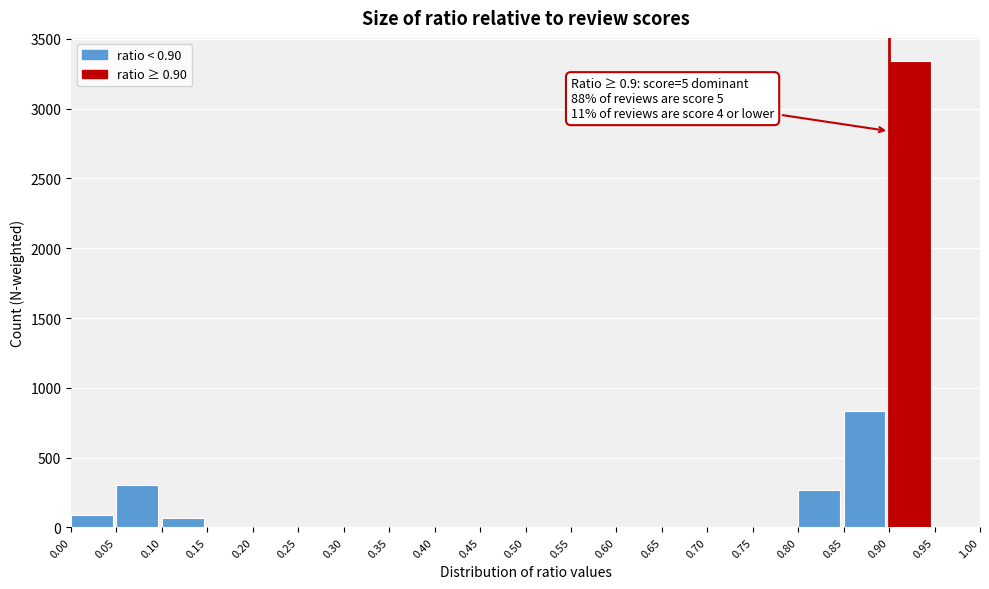

Over which range of the x-axis is the bar tallest?

0.90 to 0.95